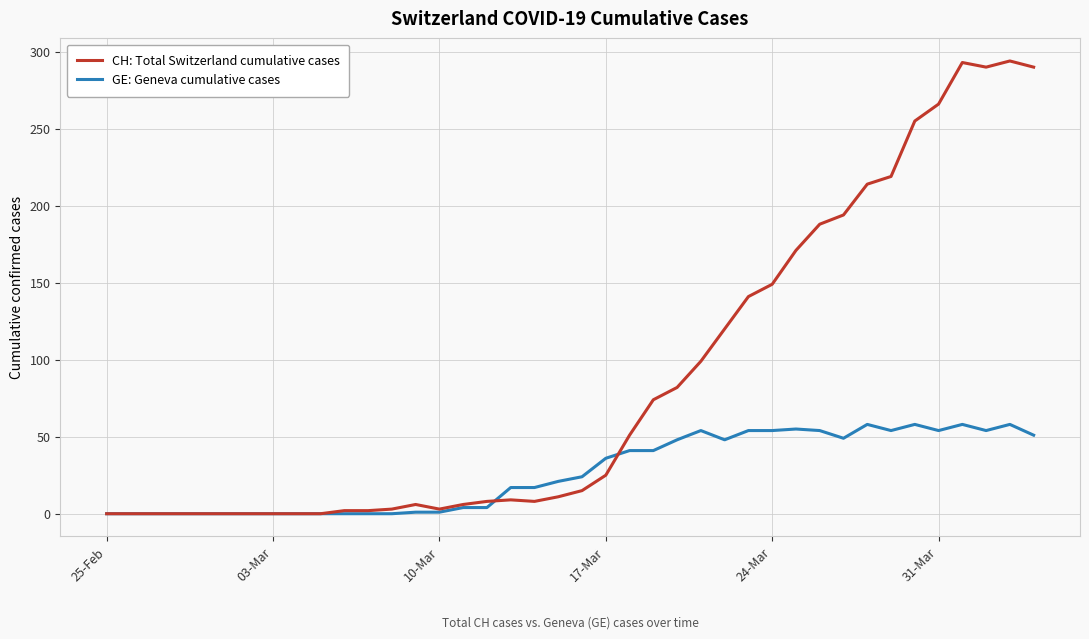

Rank the series by their average value, from highest to lowest.

CH: Total Switzerland cumulative cases, GE: Geneva cumulative cases